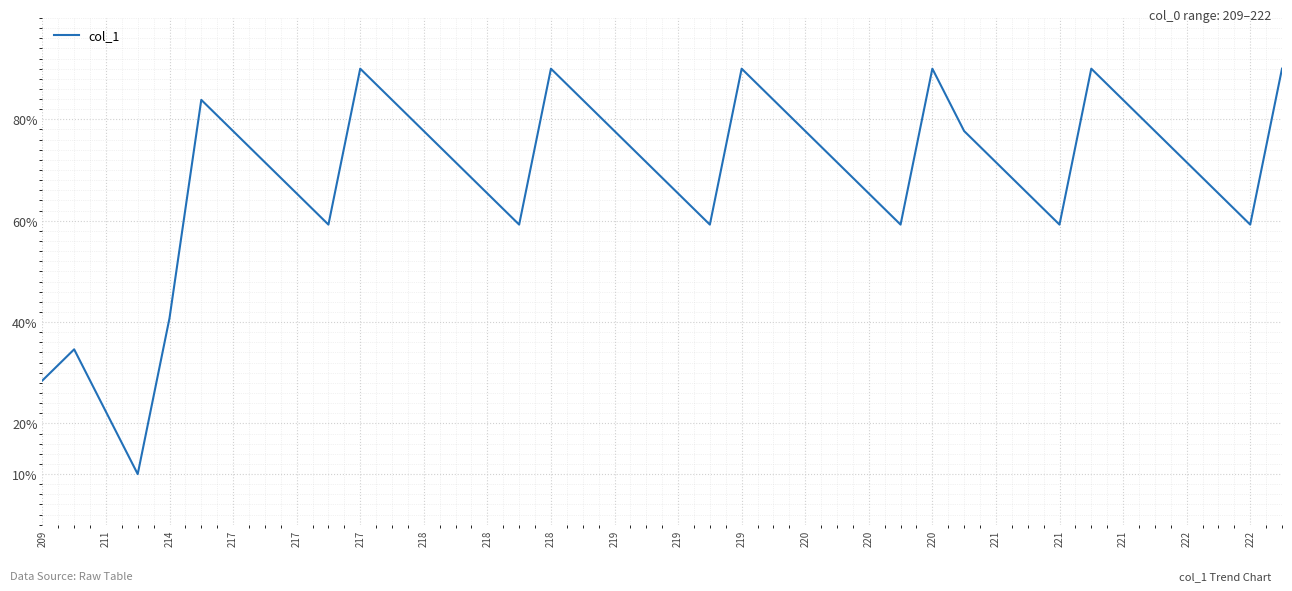

What is the difference between the maximum and minimum values?

80.0